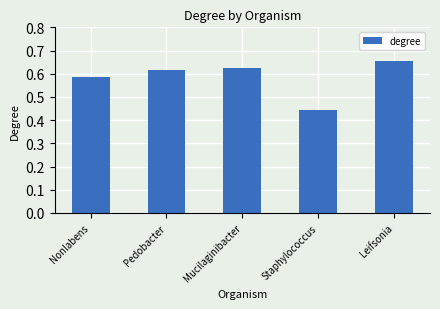

Is it true that the value at Pedobacter is 1.1?

False